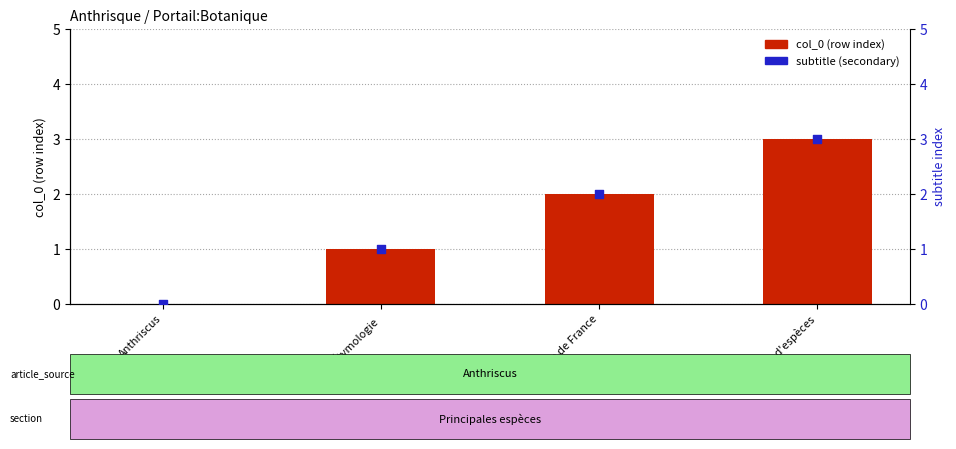

Which series reaches the maximum Y coordinate?

col_0 (row index)